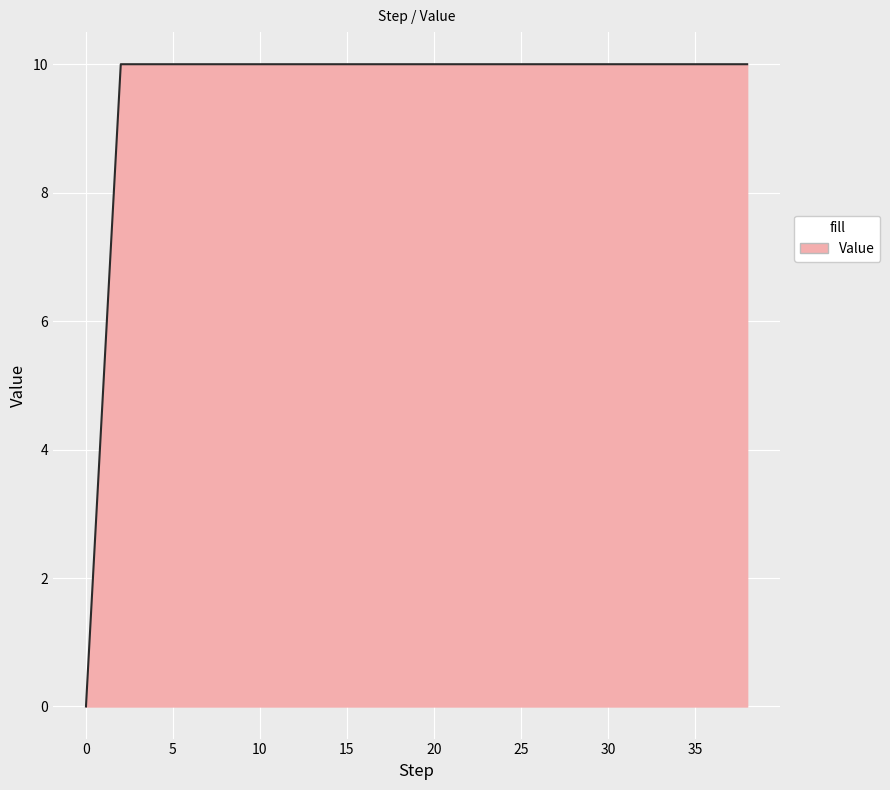

What is the maximum value shown in the chart?

10